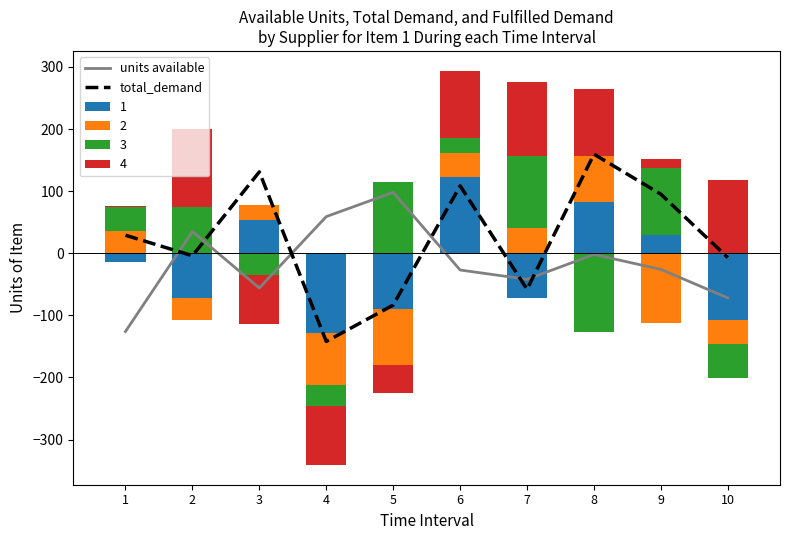

At which label is total_demand closest to 8?

2